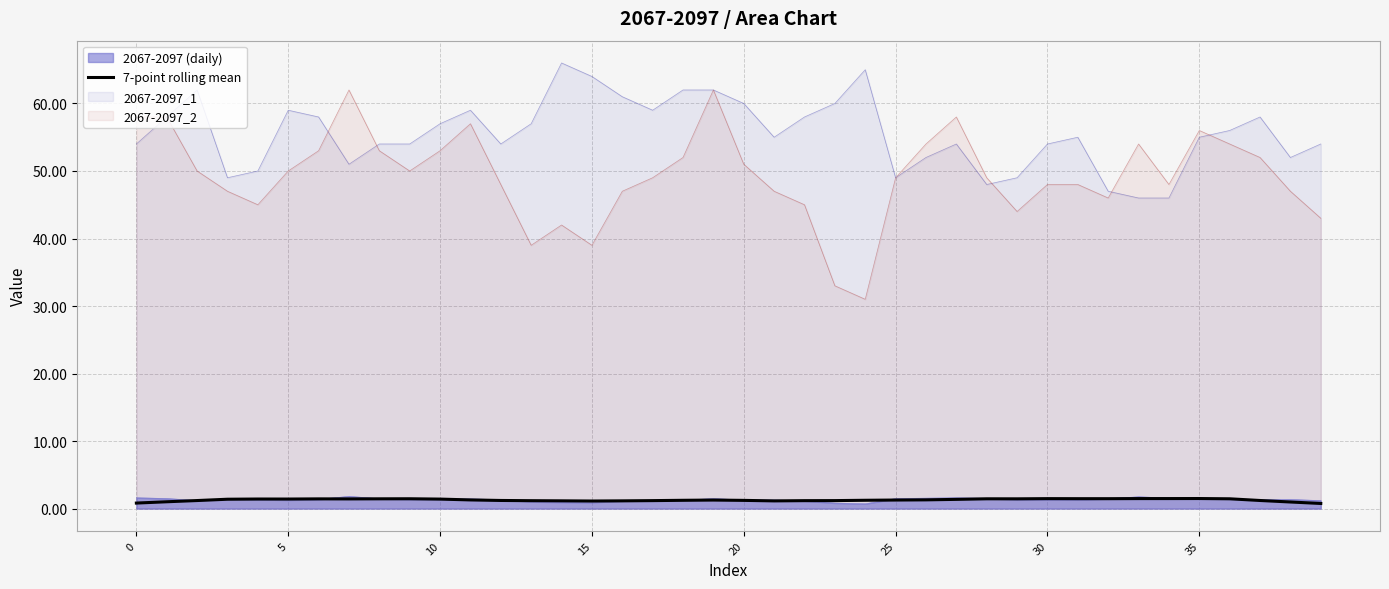

Is it true that 2067-2097 (daily) equals 1.3 at 20?

True